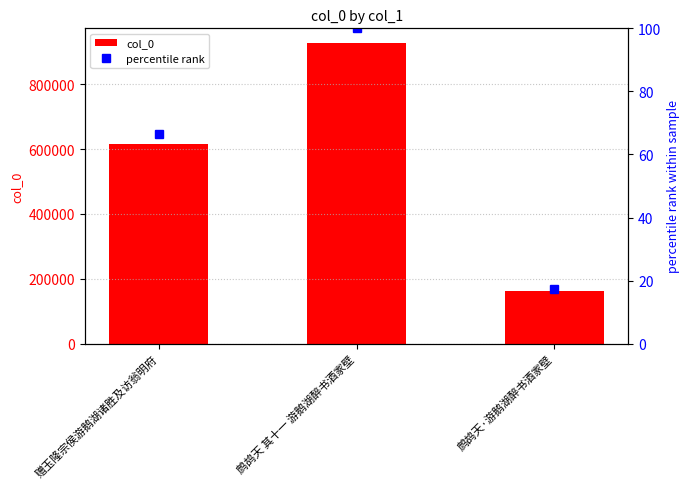

At which category is the sum across all series the highest?

鹧鸪天 其十一 游鹅湖醉书酒家壁